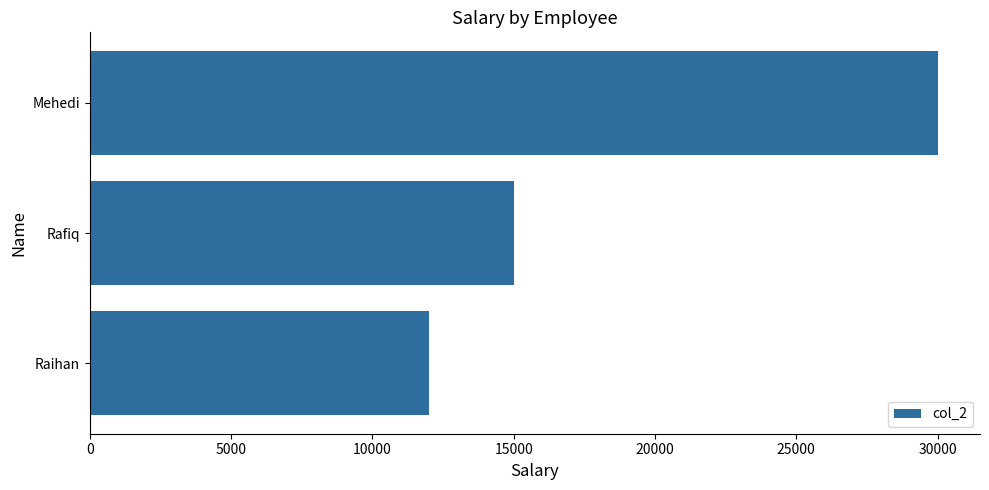

What is the change in value from Rafiq to Mehedi?

+15000